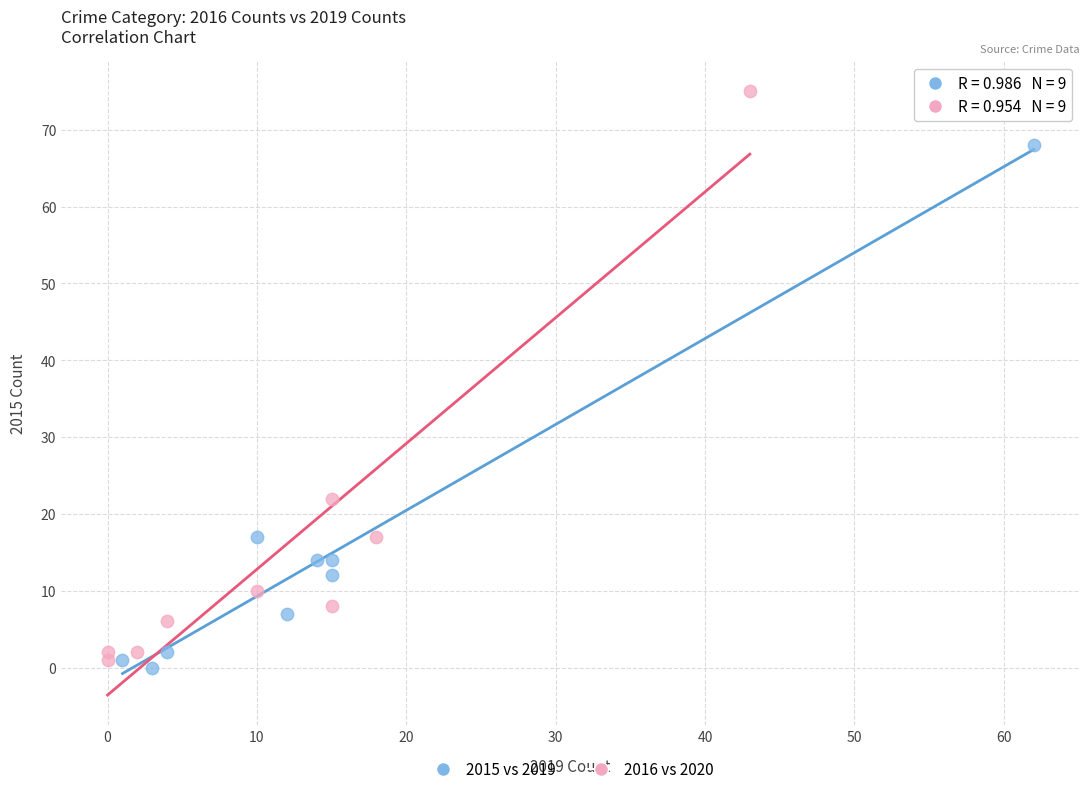

Which series reaches the maximum Y coordinate?

2016 vs 2020